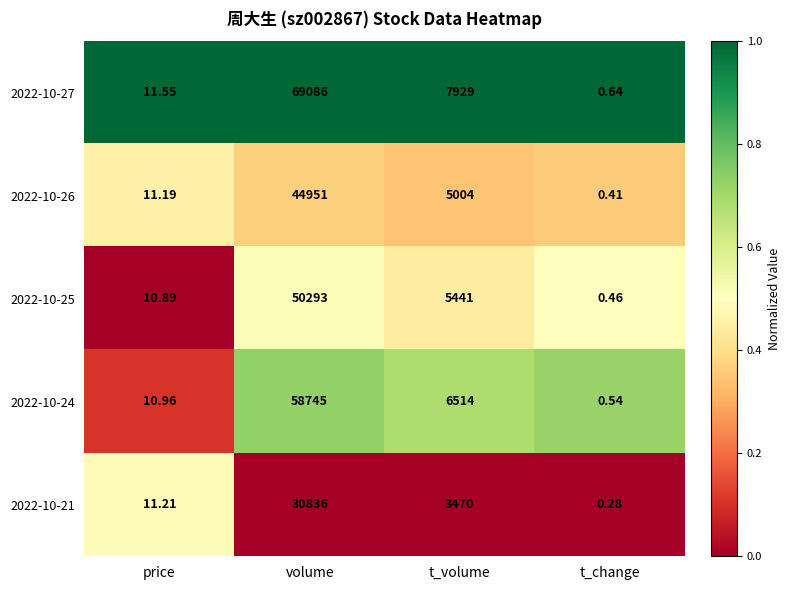

Which label corresponds to the smallest value in the chart?

t_change